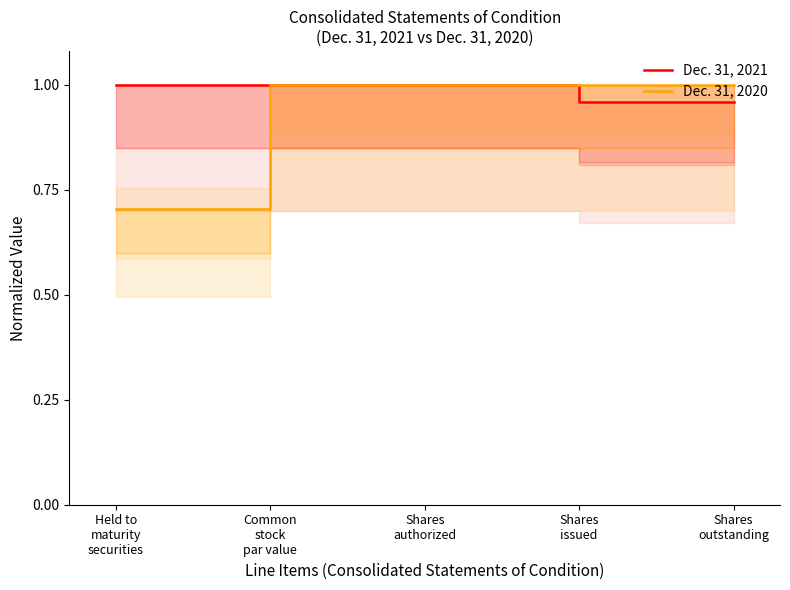

Which has a higher value, Held to
maturity
securities or Shares
issued?

Held to
maturity
securities